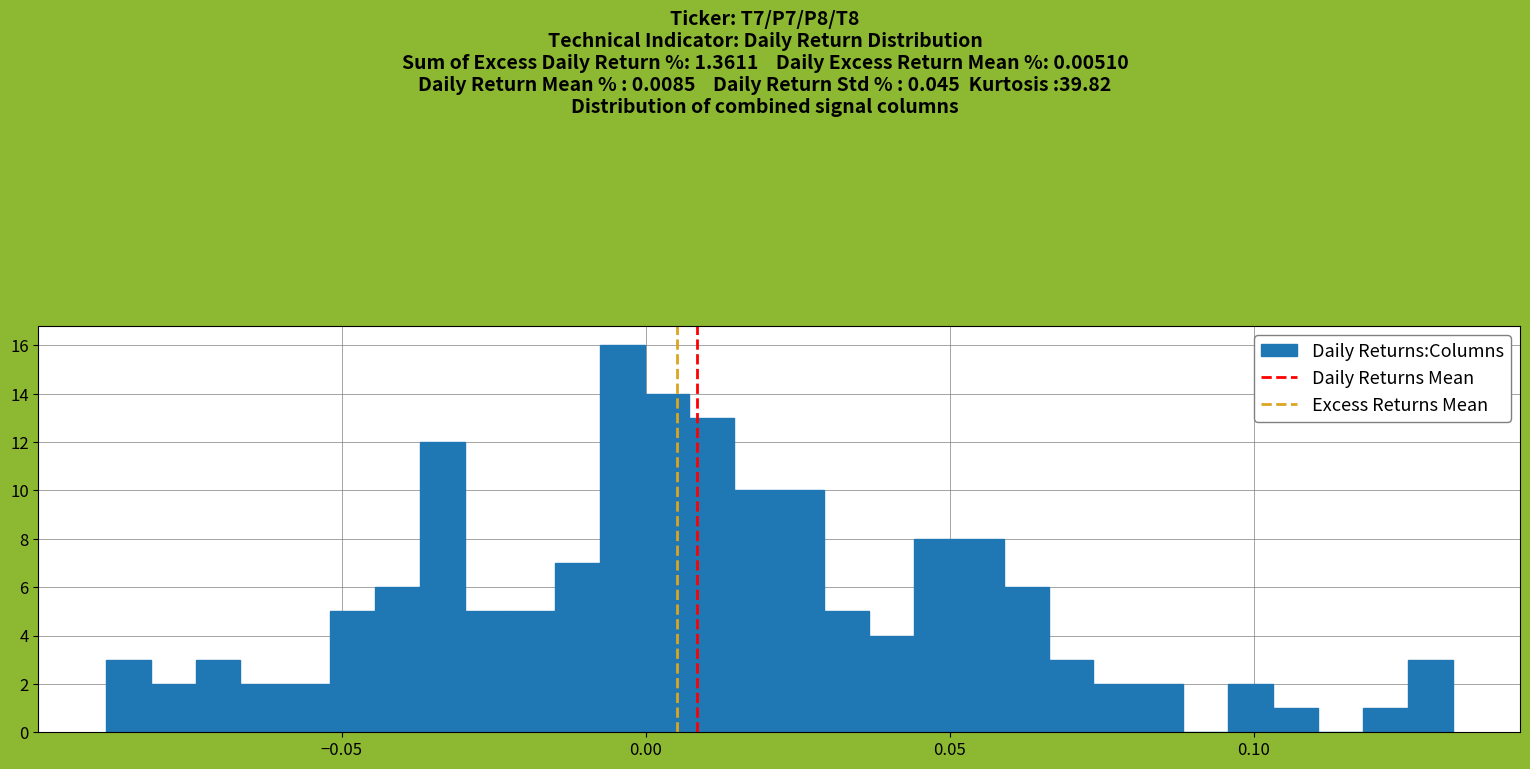

Read against the x-axis, roughly where is the centre of the tallest bar?

-0.005